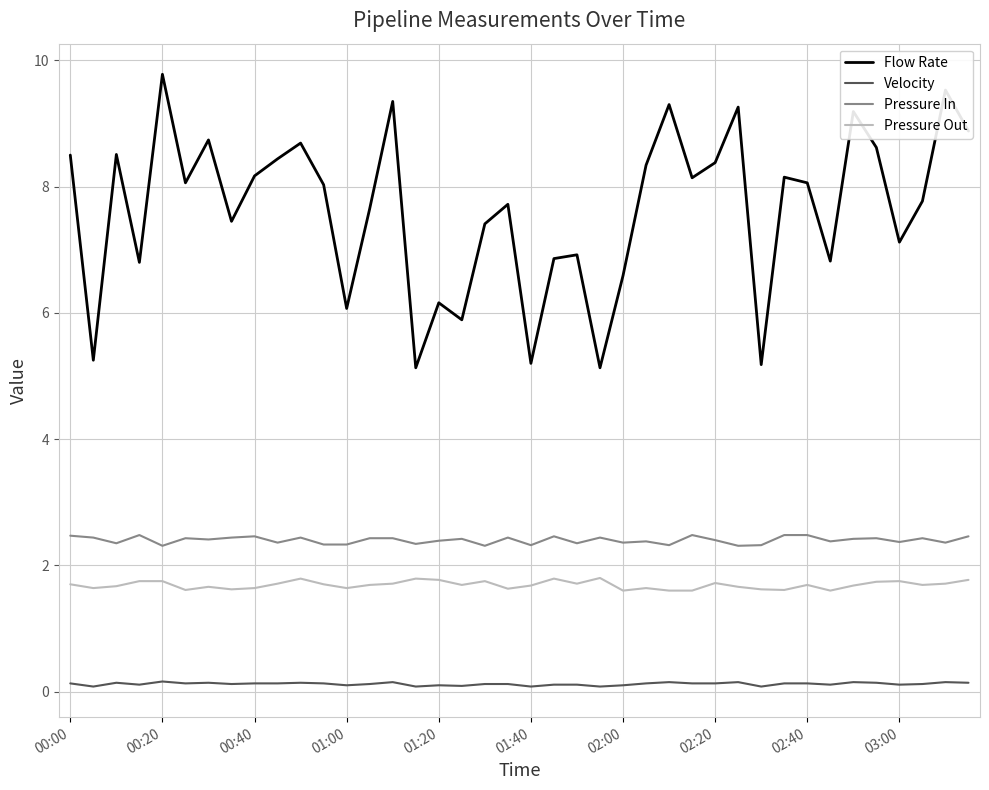

What is the maximum value for Pressure In?

2.5